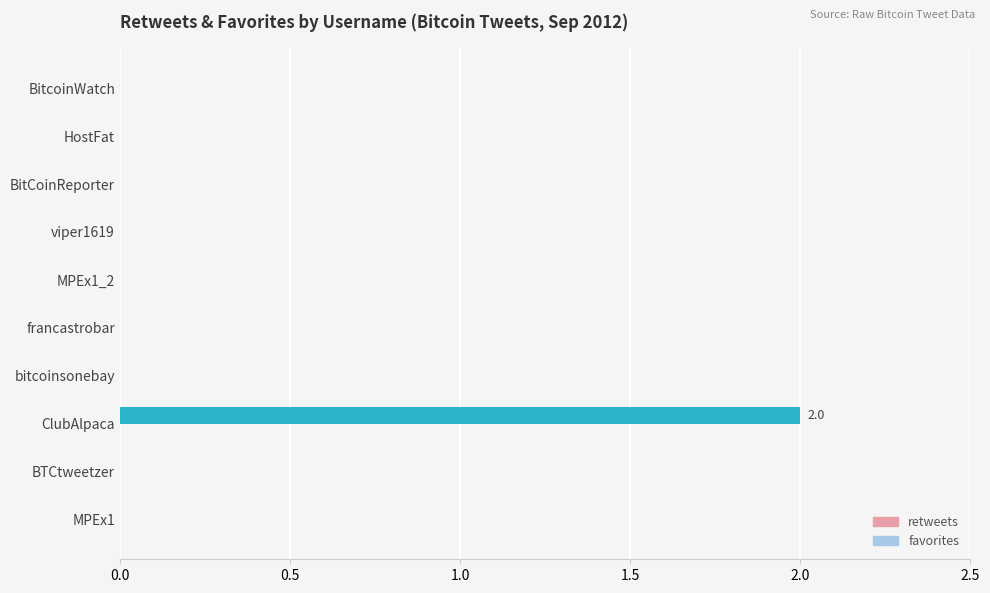

Reading bottom to top, extract all data points from this chart.

MPEx1=0	BTCtweetzer=0	ClubAlpaca=2	bitcoinsonebay=0	francastrobar=0	MPEx1_2=0	viper1619=0	BitCoinReporter=0	HostFat=0	BitcoinWatch=0